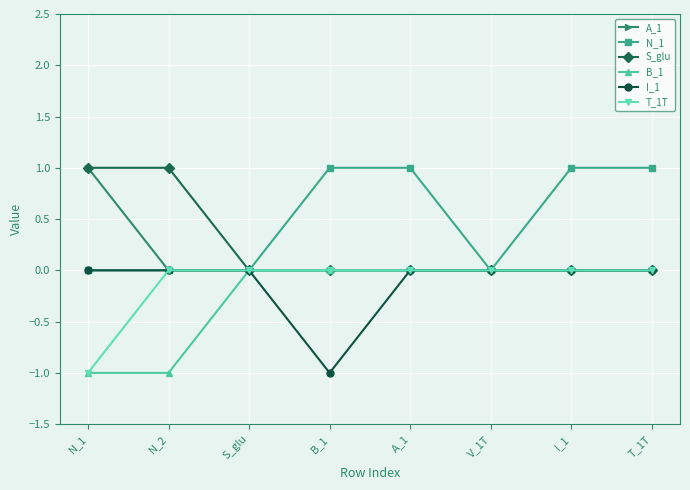

Is it true that T_1T equals 0 at I_1?

True